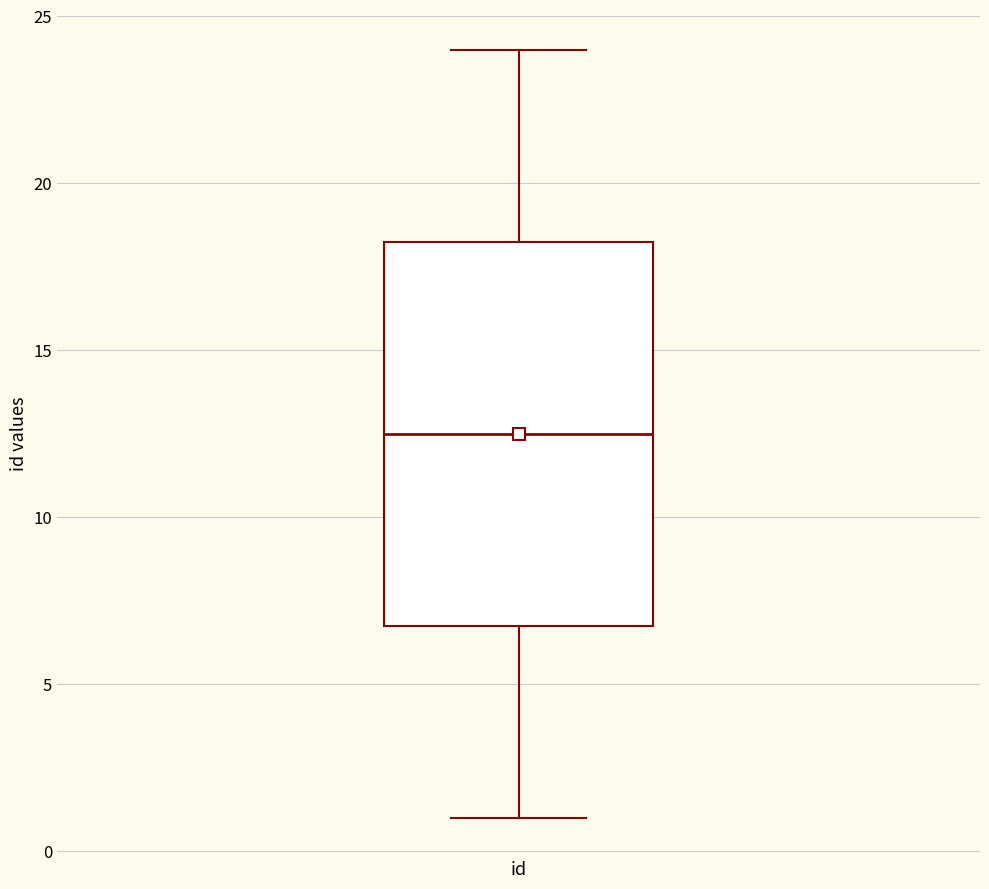

Where does the median line of the box for id sit on the y-axis? The values are not printed on the chart, so give them approximately, as read against the axis.

12.5